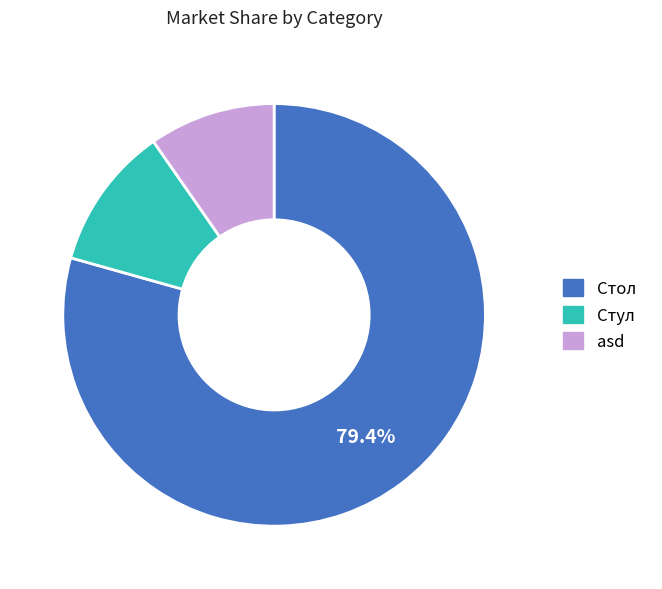

To the nearest percent, what percentage of the pie is asd?

10%